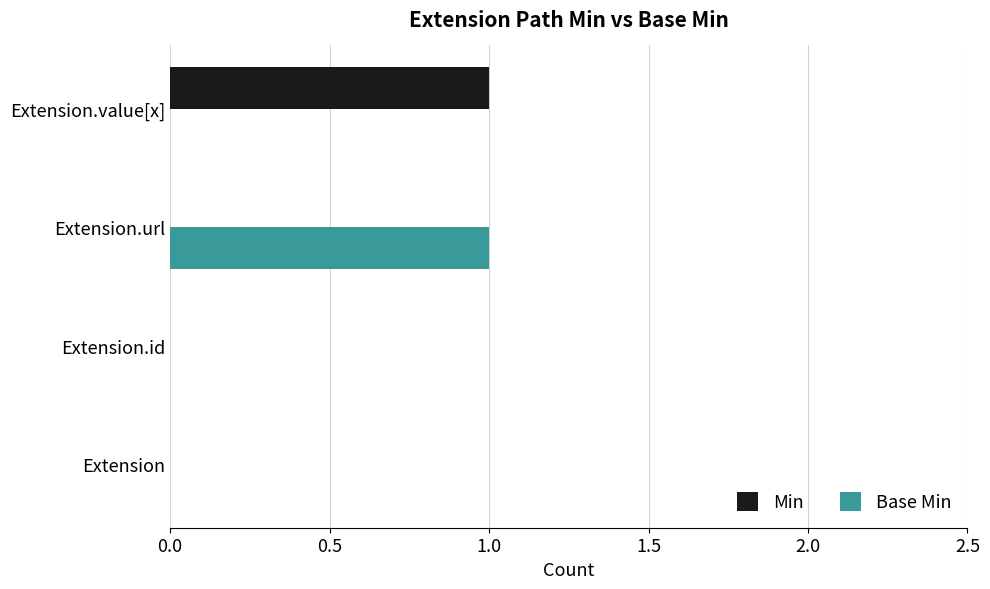

Count the Base Min values in the range 0 to 1.

4